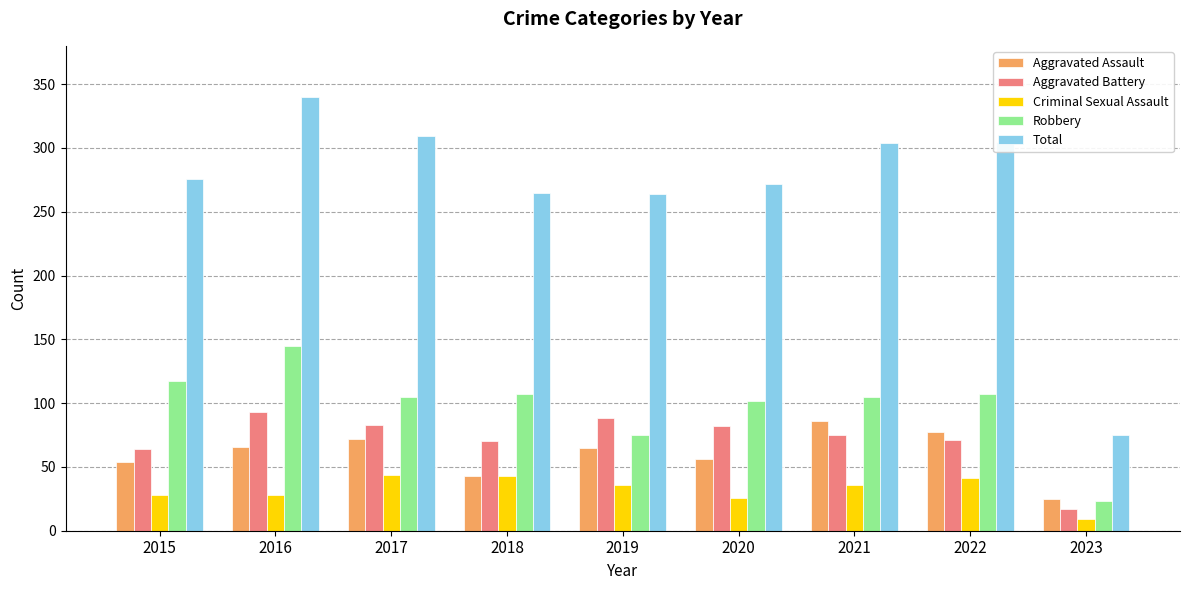

The Aggravated Assault series shows 72 at 2017. True or false?

True